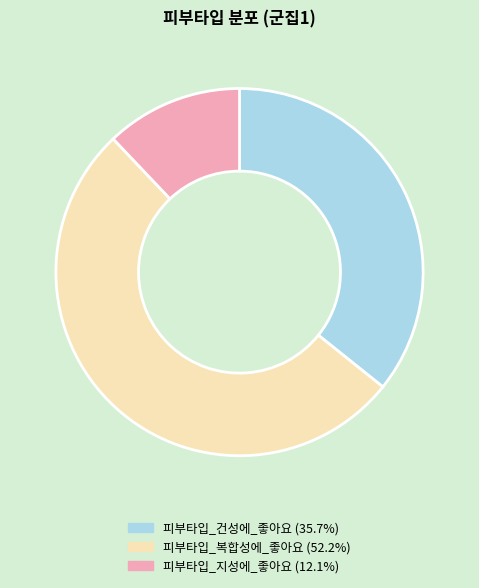

Which category has the biggest portion of the pie?

피부타입_복합성에_좋아요